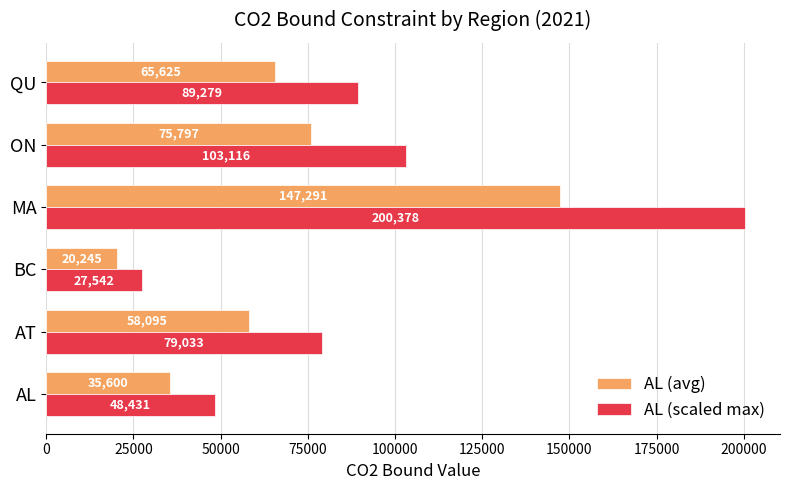

List the labels in order of AL (scaled max) value, smallest first.

BC, AL, AT, QU, ON, MA